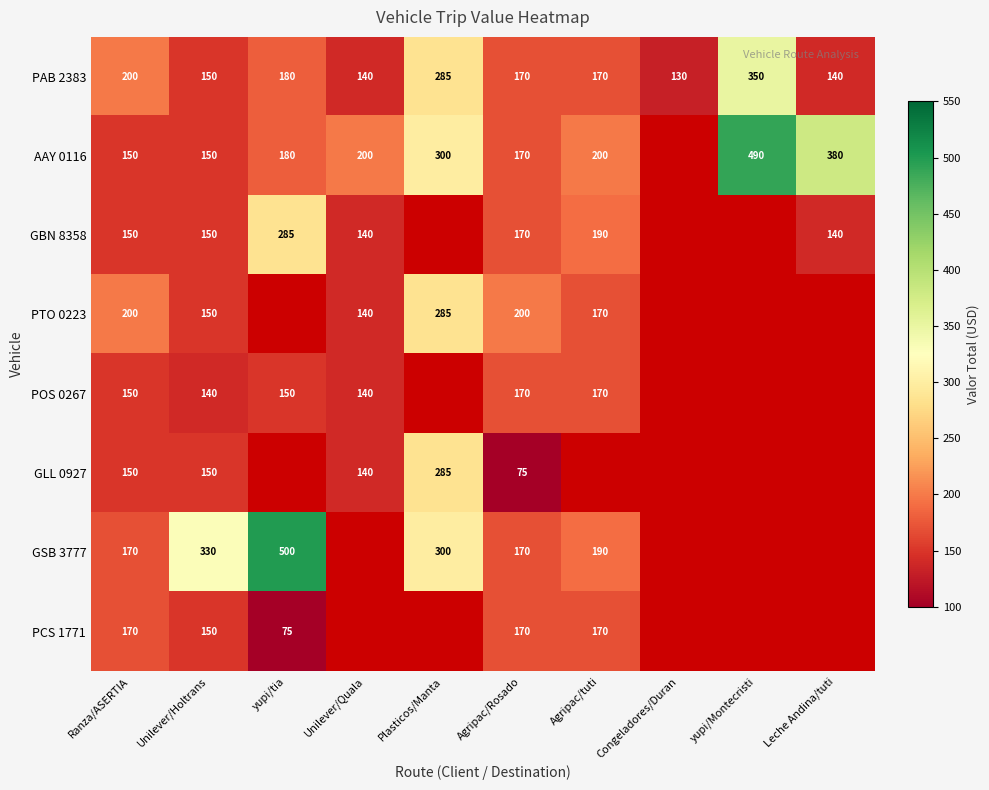

True or false: GLL 0927 has a value of 150 at Ranza/ASERTIA.

True